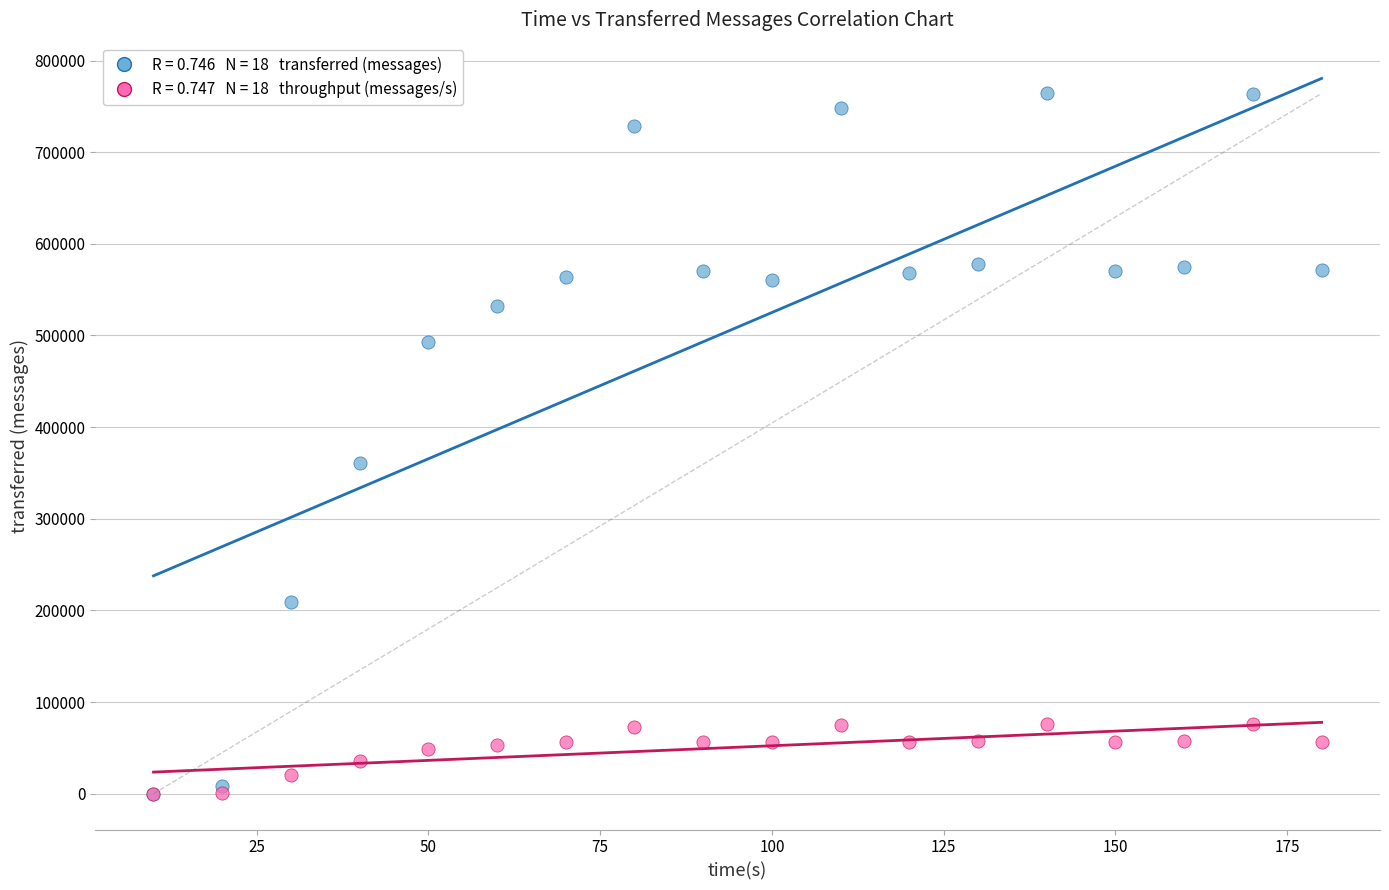

Across all series, what Y value is closest to 382060?

360980